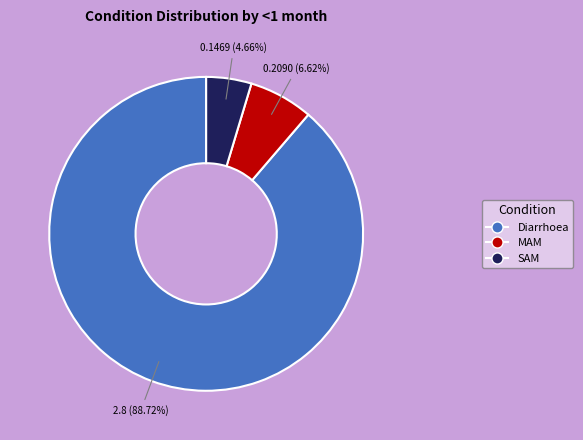

What is the total percentage of Diarrhoea and MAM?

95.3%